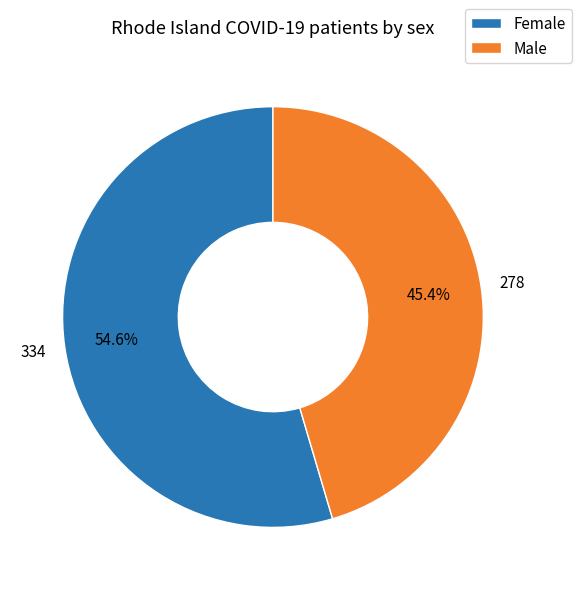

Which has a higher value, Male or Female?

Female